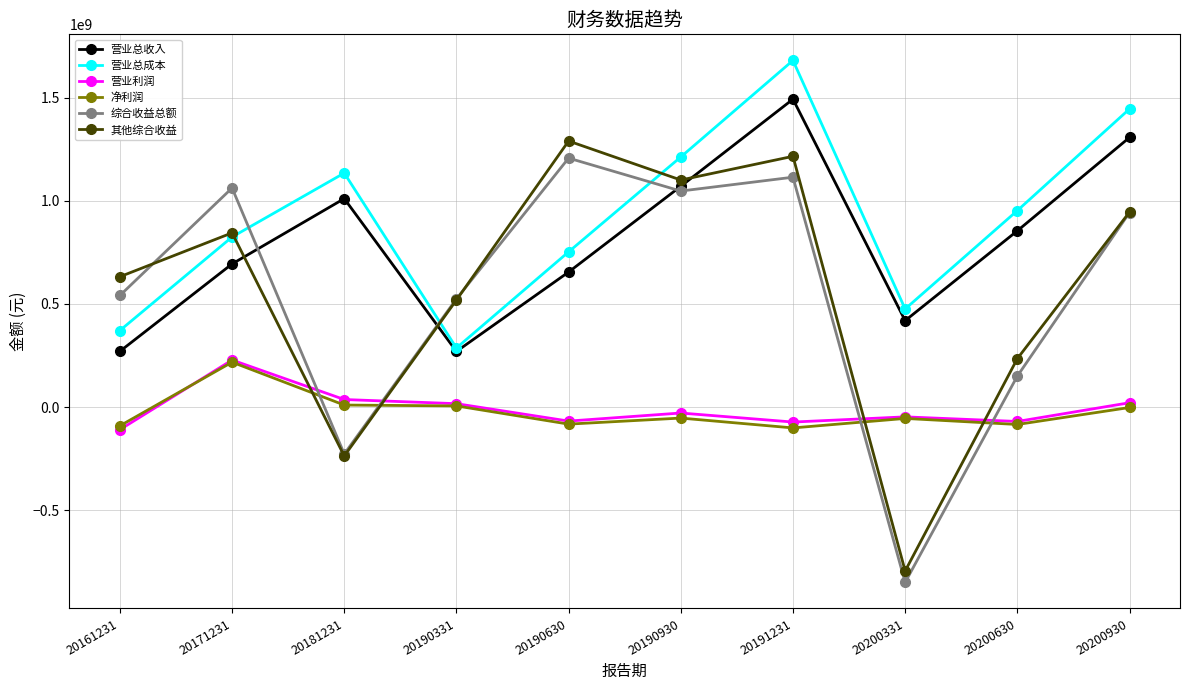

At which category does 净利润 reach its first local peak?

20171231